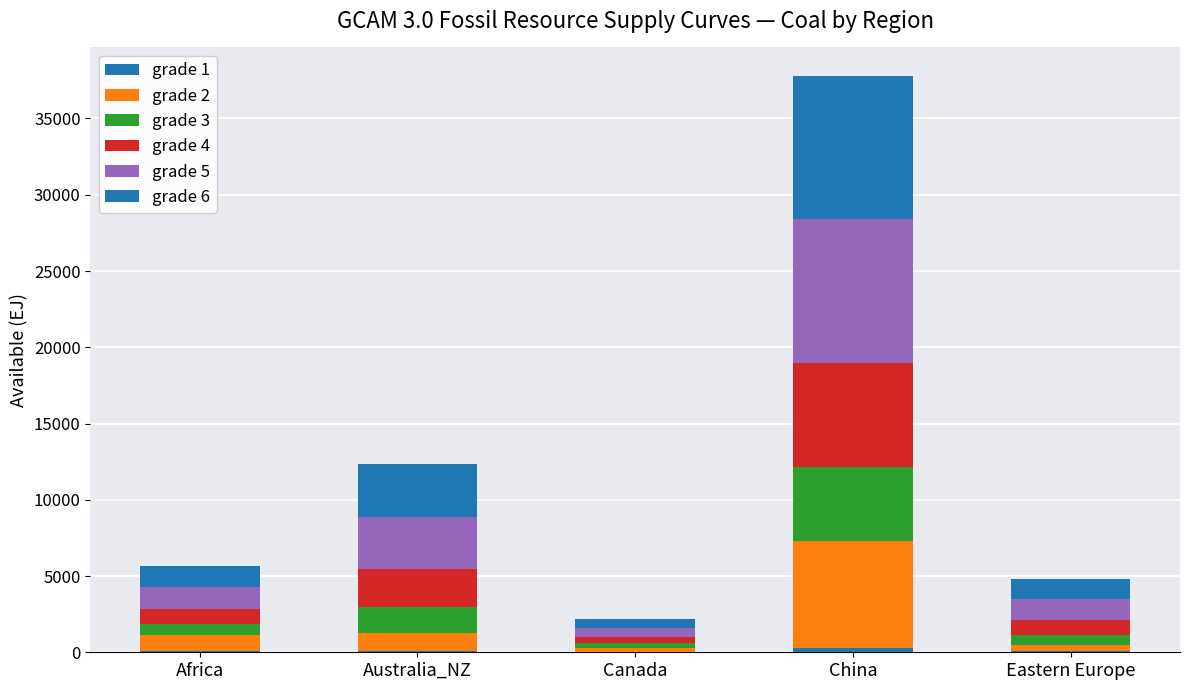

Between Australia_NZ and China, which series saw the biggest shift?

grade 5